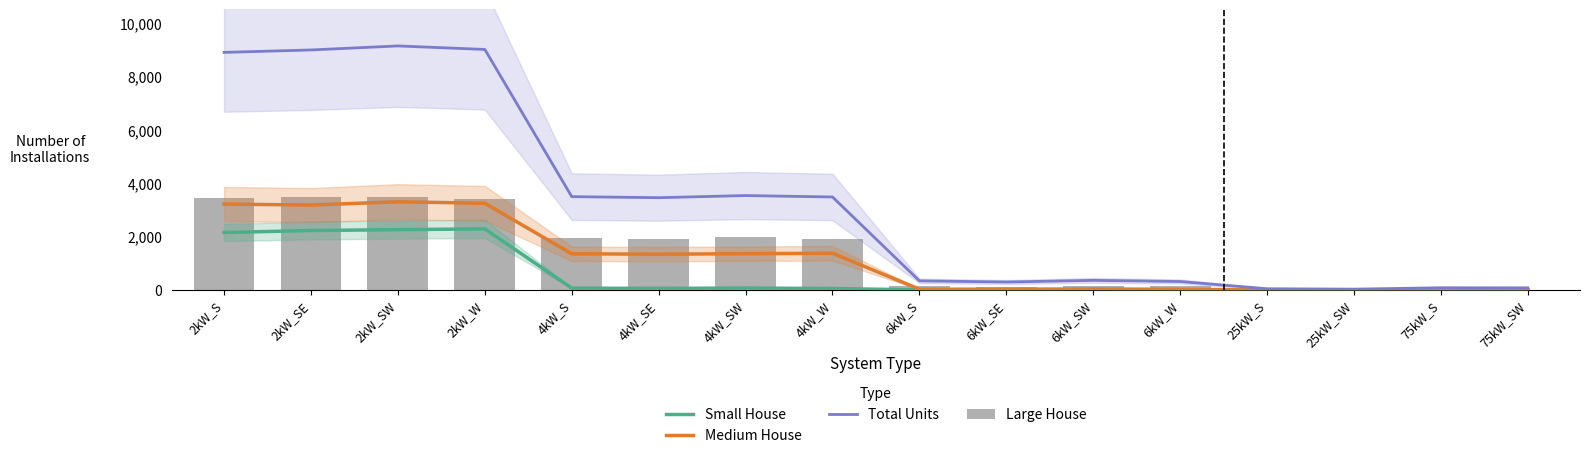

What is the total value across all series at 6kW_W?

468